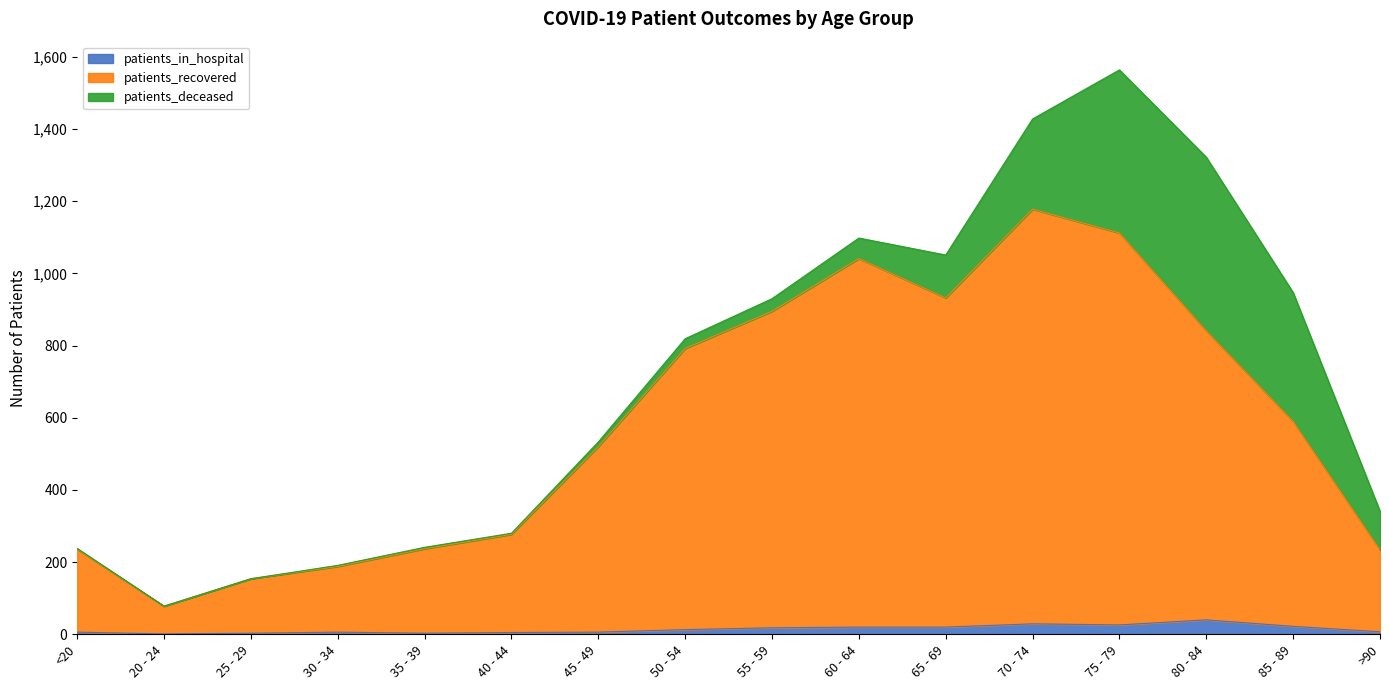

Is it true that patients_in_hospital equals 20 at 65 - 69?

True